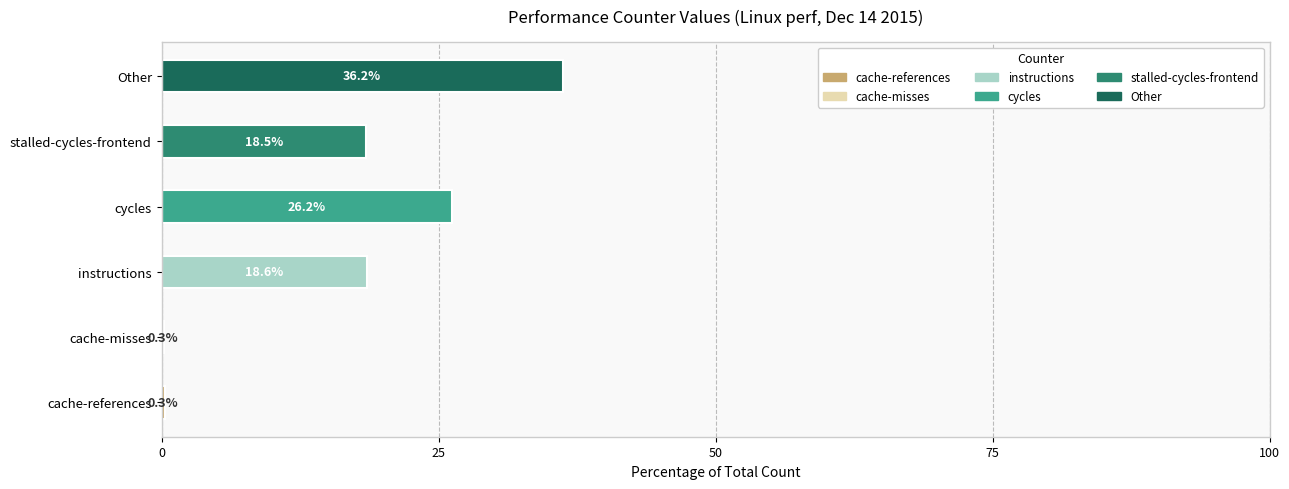

What is the maximum value shown in the chart?

36.2